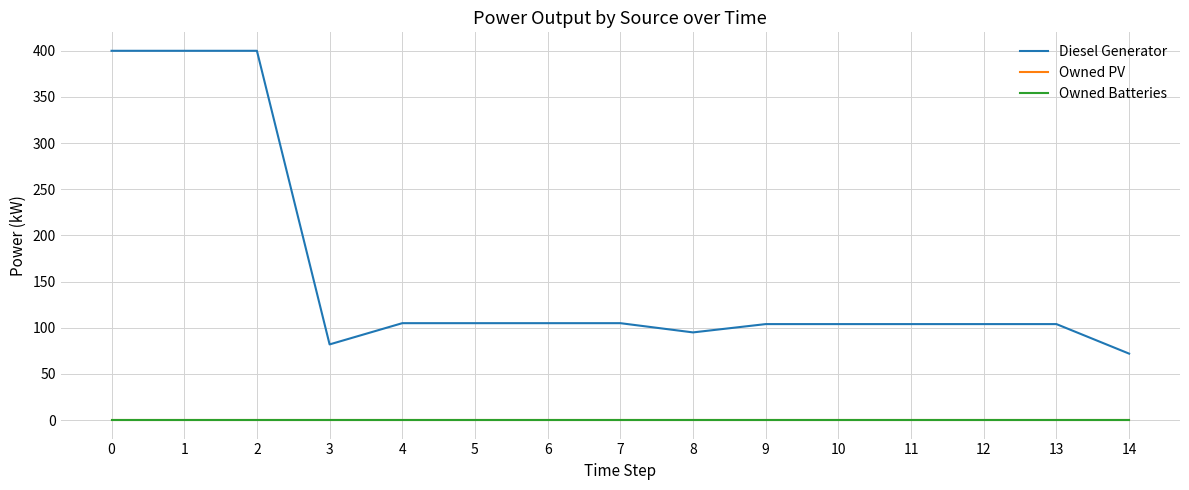

Which series has the widest spread of values?

Diesel Generator